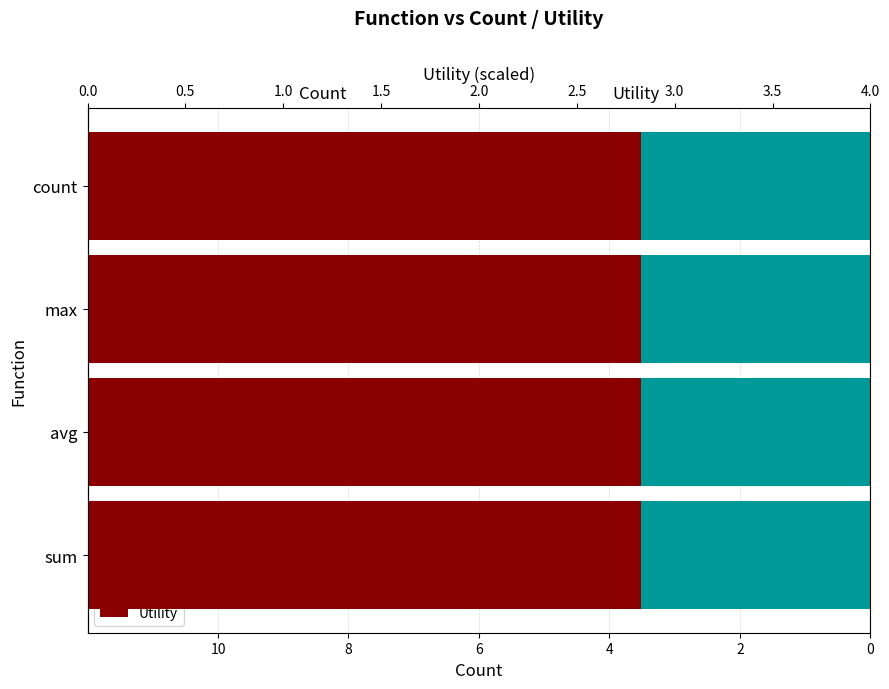

True or false: Count has a value of -13.5 at max.

False